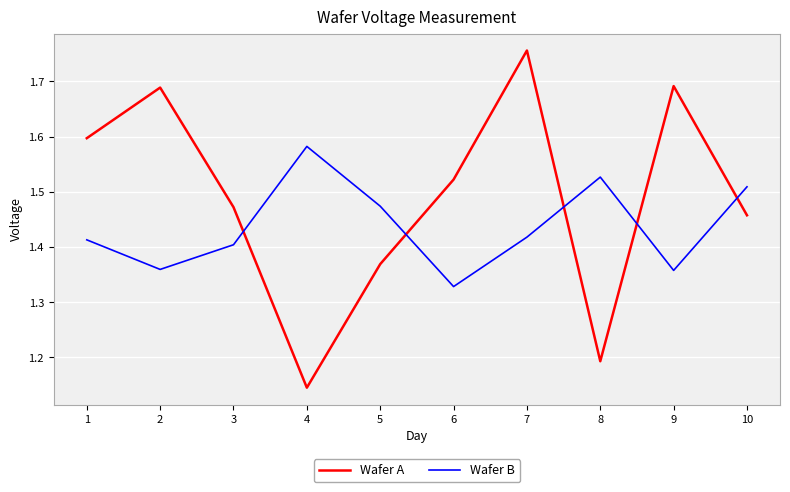

At which label is Wafer B closest to 1?

6